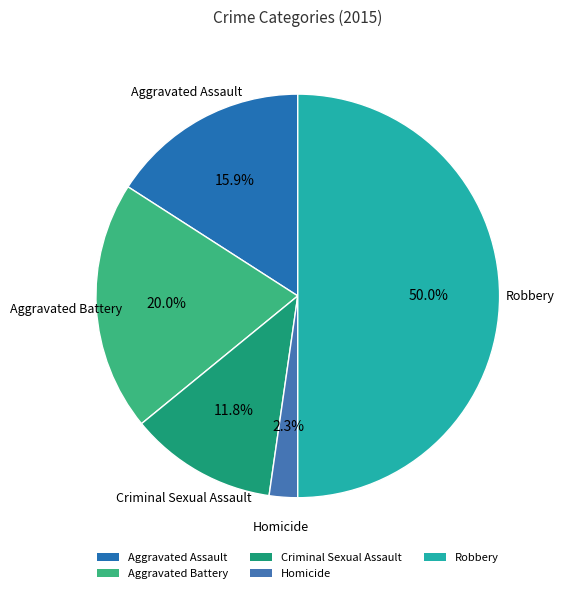

To the nearest percent, what portion does Homicide represent?

2%